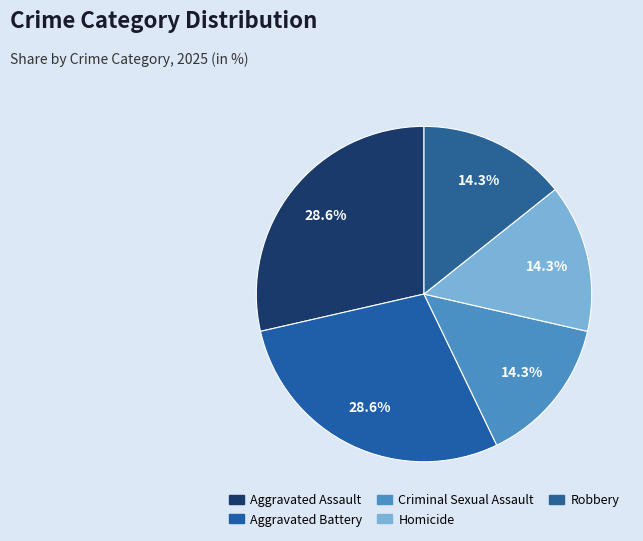

What is the total percentage of Robbery and Aggravated Battery?

42.9%